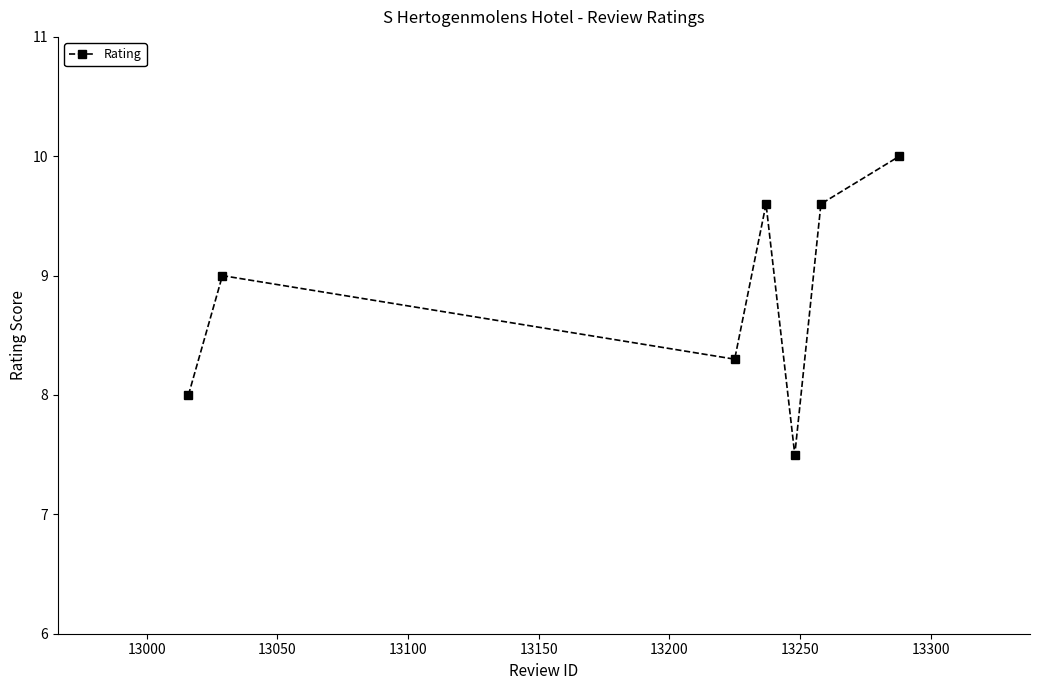

What is the difference between the maximum and minimum values?

2.5